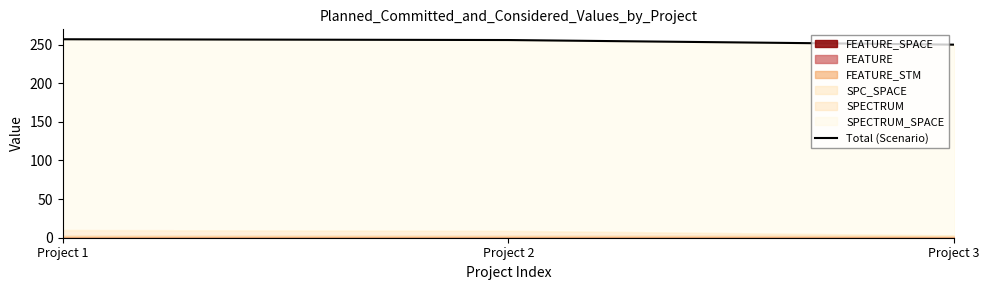

The chart shows a value of 256 at Project 2. True or false?

True